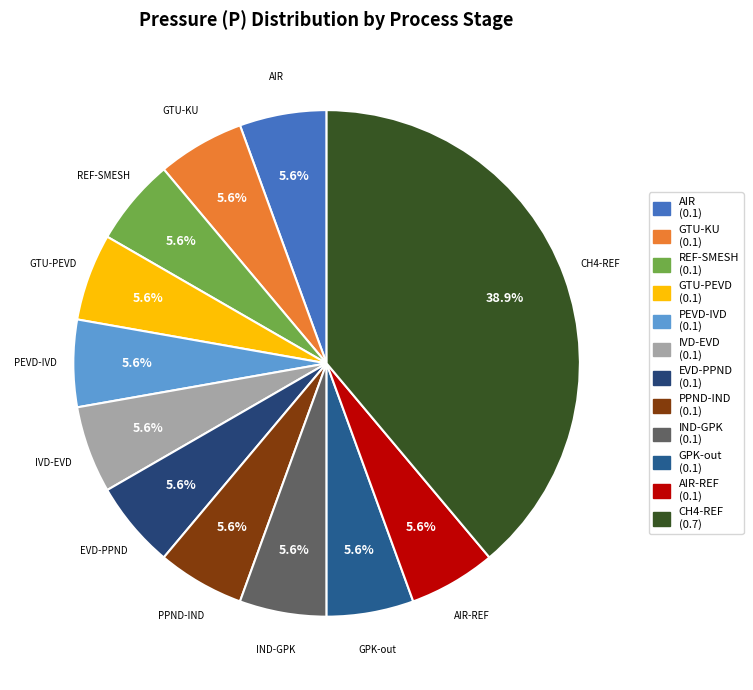

Rank the categories by value from highest to lowest.

CH4-REF, AIR, GTU-KU, REF-SMESH, GTU-PEVD, PEVD-IVD, IVD-EVD, EVD-PPND, PPND-IND, IND-GPK, GPK-out, AIR-REF